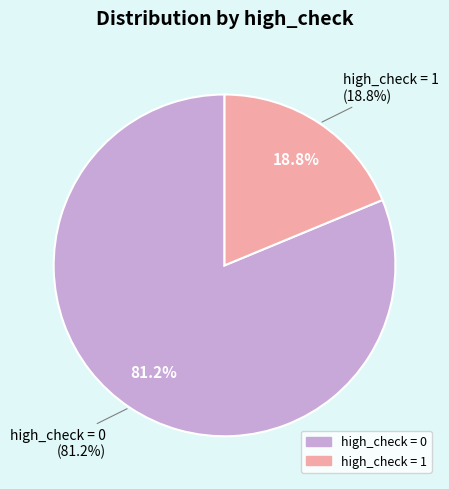

What is the smallest slice in the pie chart?

high_check=1